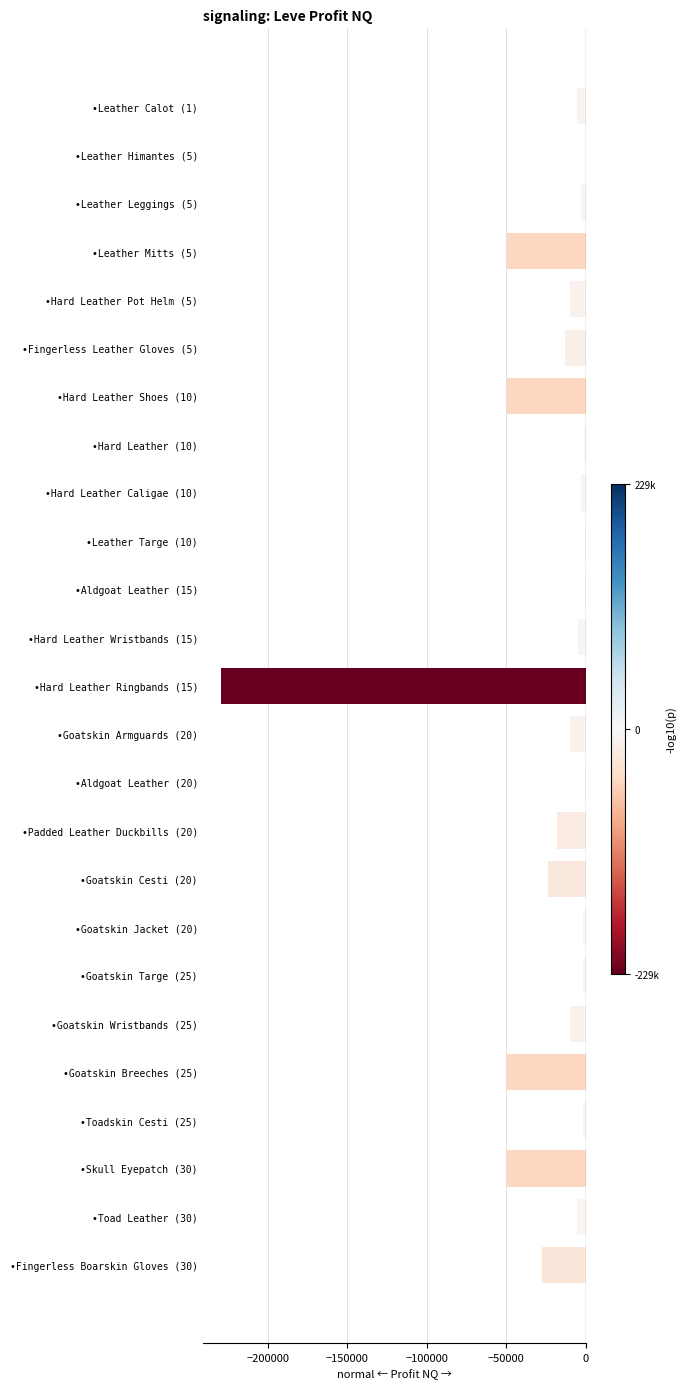

What is the sum of all values?

-572086.5